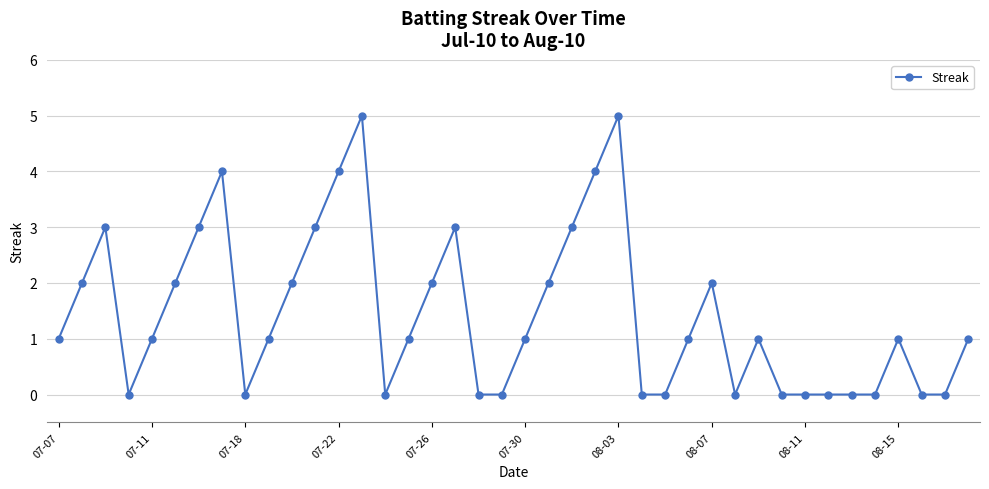

What is the difference between the maximum and second lowest values?

5